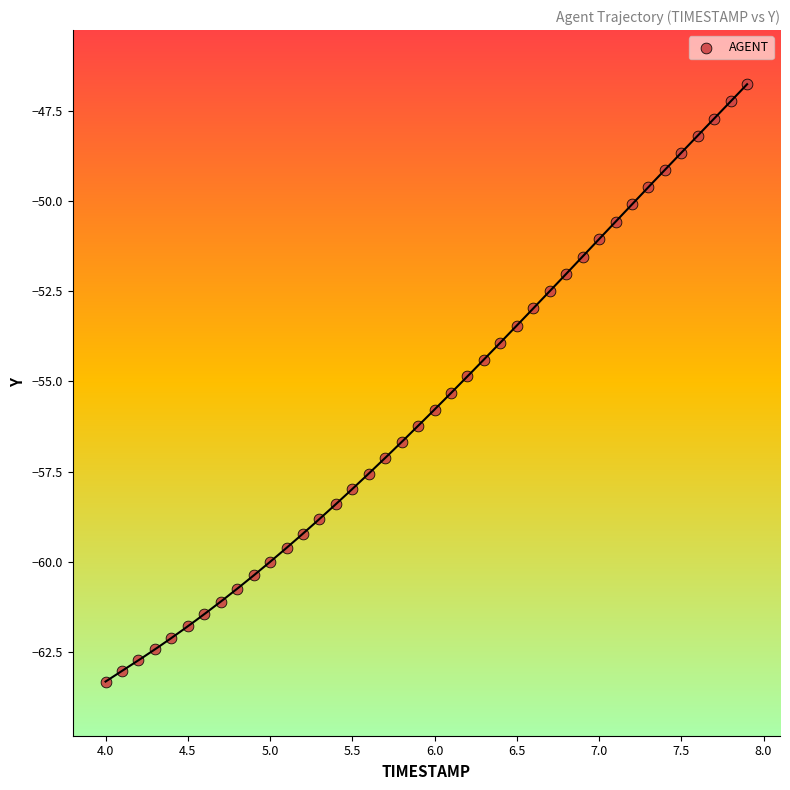

What is the range of Y values (max minus min)?

16.5